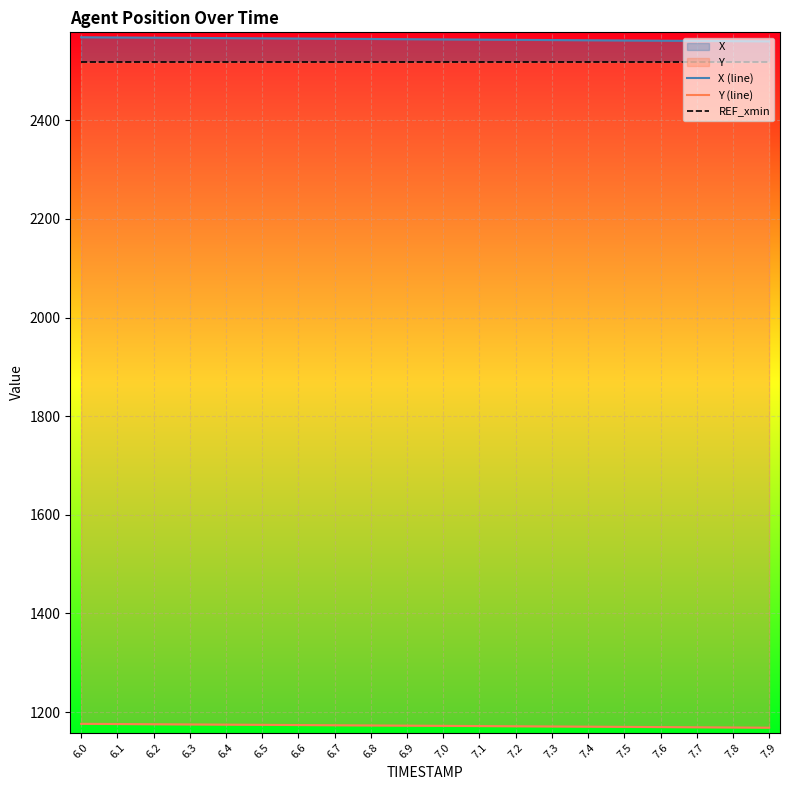

What is the sum of the X (line) values at 7.4 and 6.4?

5128.6